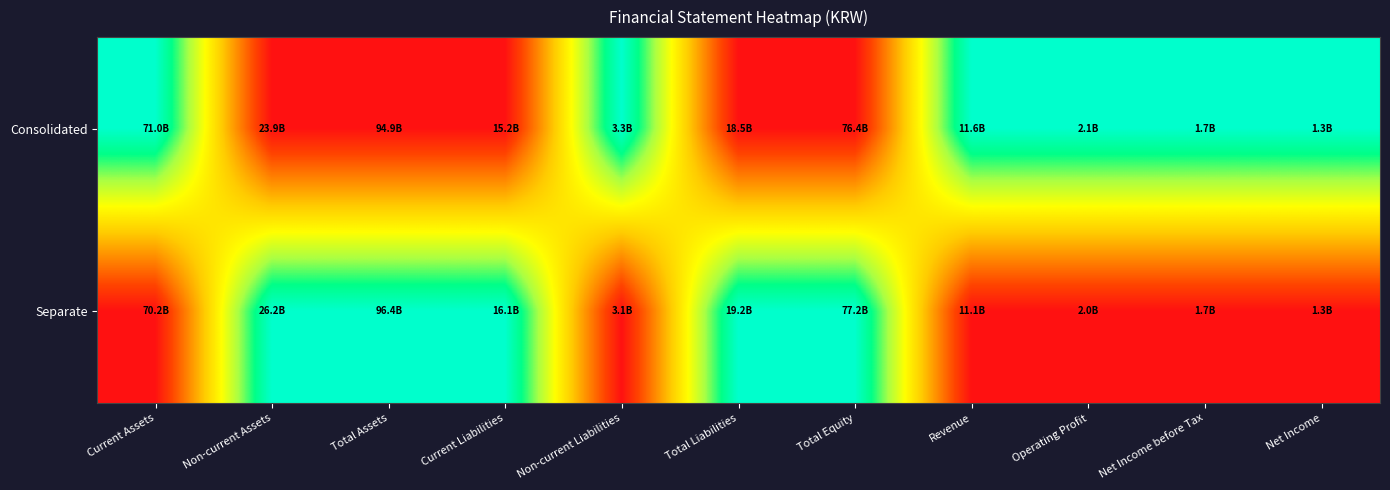

List the series in order of their peak value, lowest first.

Consolidated, Separate